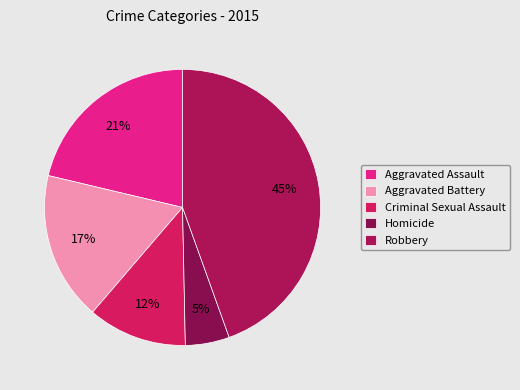

Is there a majority slice in this chart?

No